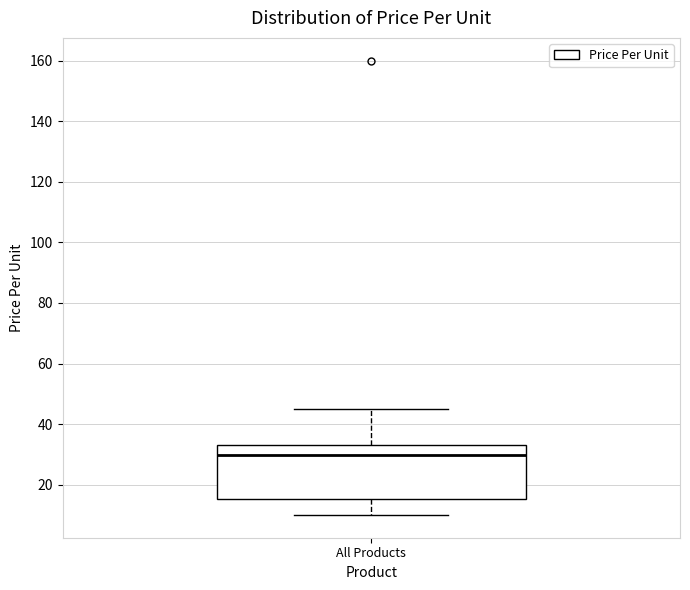

Where does the median line of the box for All Products sit on the y-axis? The values are not printed on the chart, so give them approximately, as read against the axis.

30